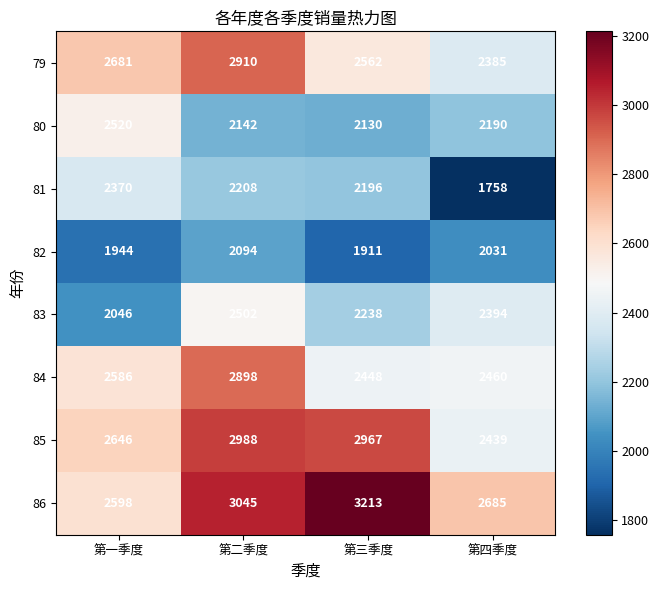

What is the difference between the 81 values at 第三季度 and 第四季度?

438